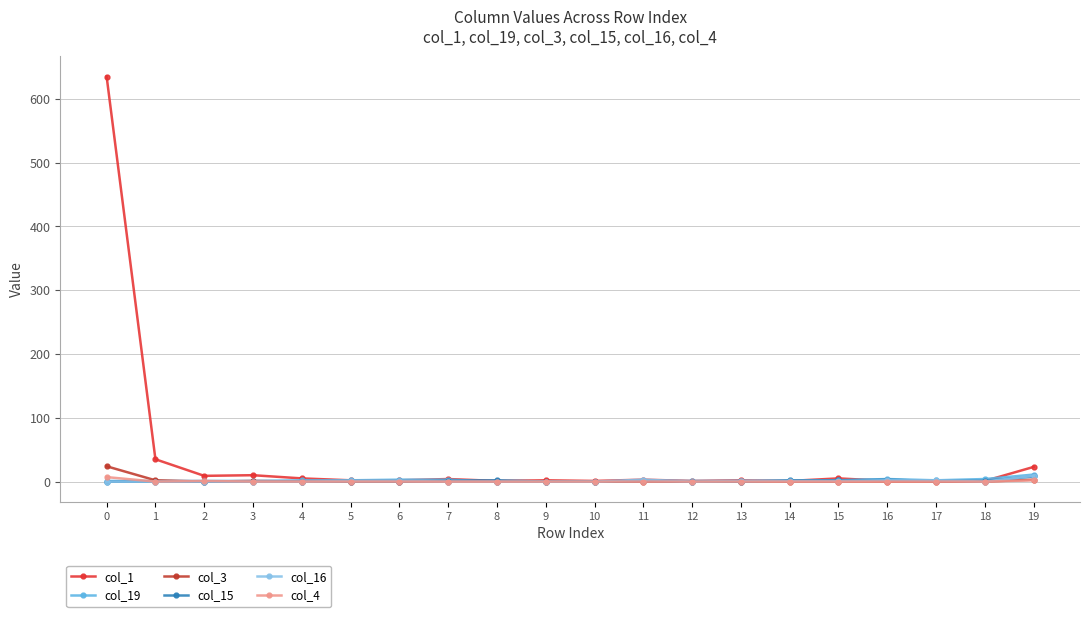

Where is the first local maximum for col_1?

3